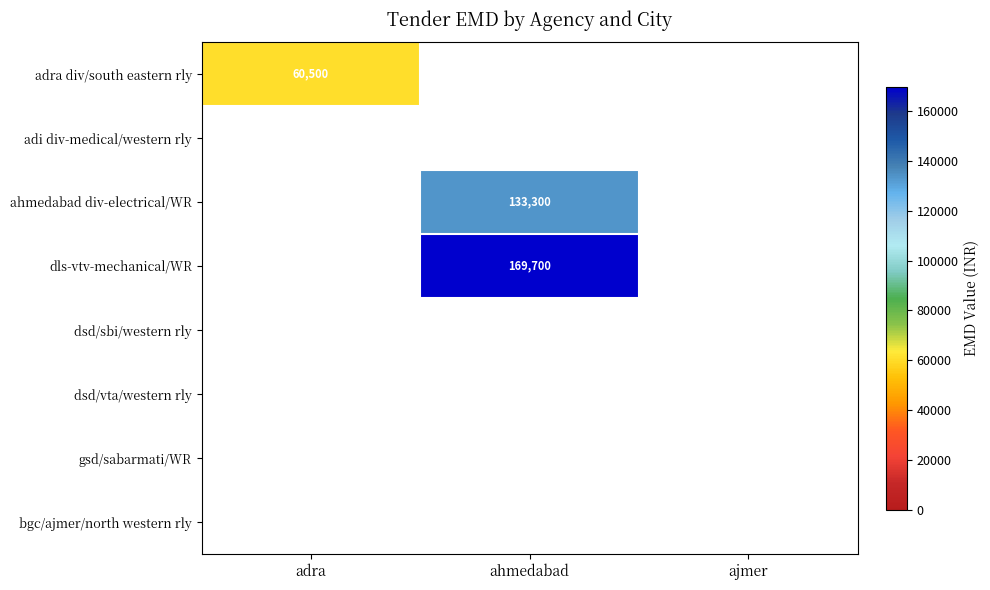

The value of ahmedabad div-electrical/WR at adra is 0. True or false?

True